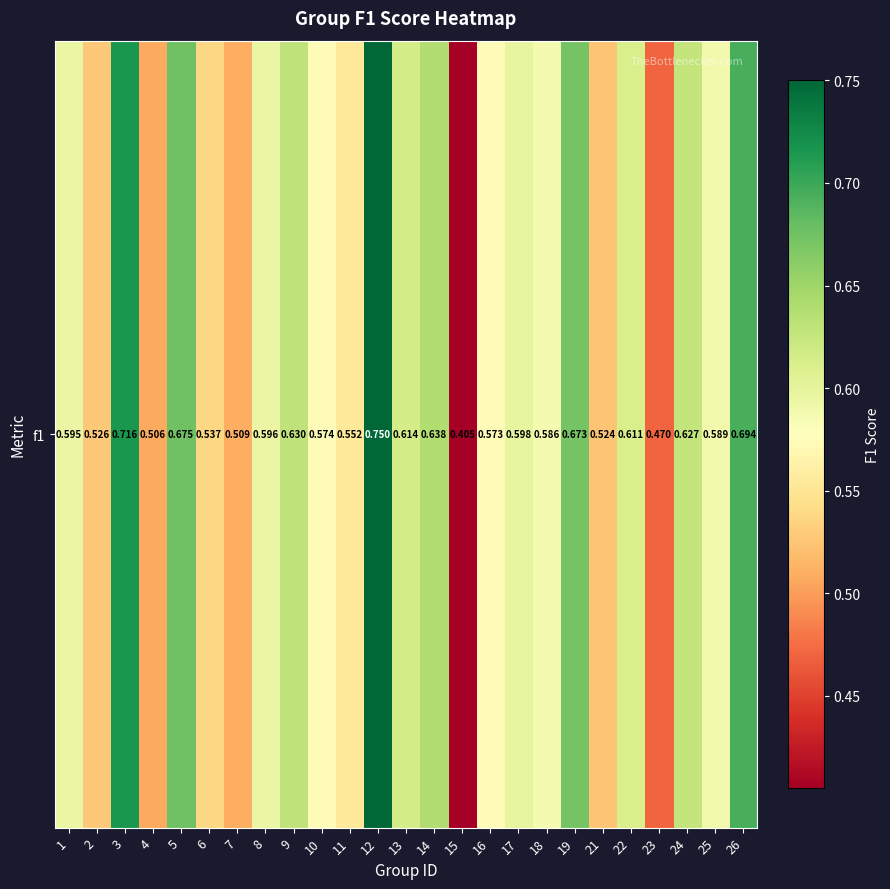

Which category has the highest value across all series?

12